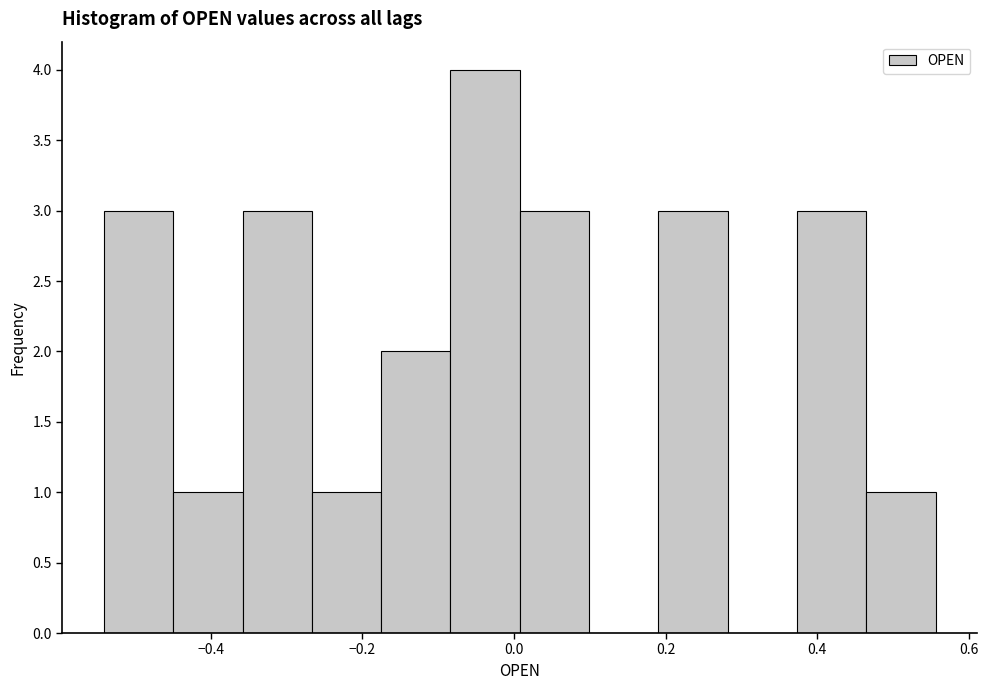

Reading left to right, transcribe this chart: for each bar, give the range it covers on the x-axis and its height. Neither the bar edges nor the heights are printed on the chart, so give them approximately, as read against the axes.

-0.54 to -0.44: 3
-0.44 to -0.36: 1
-0.36 to -0.26: 3
-0.26 to -0.18: 1
-0.18 to -0.08: 2
-0.08 to 0.00: 4
0.00 to 0.10: 3
0.10 to 0.20: 0
0.20 to 0.28: 3
0.28 to 0.38: 0
0.38 to 0.46: 3
0.46 to 0.56: 1